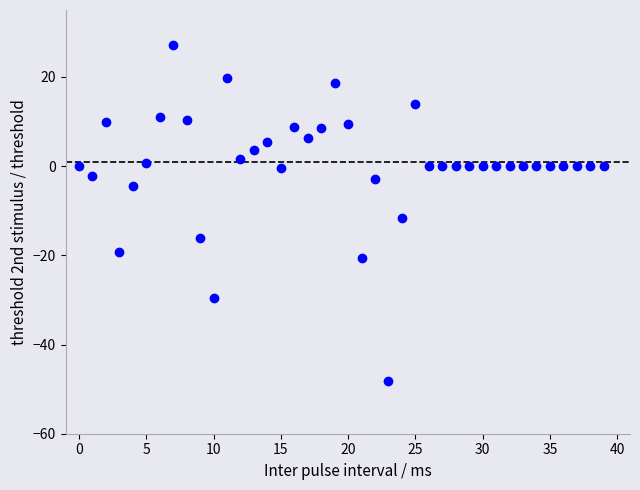

What Y value in the scatter plot is closest to -10?

-11.6